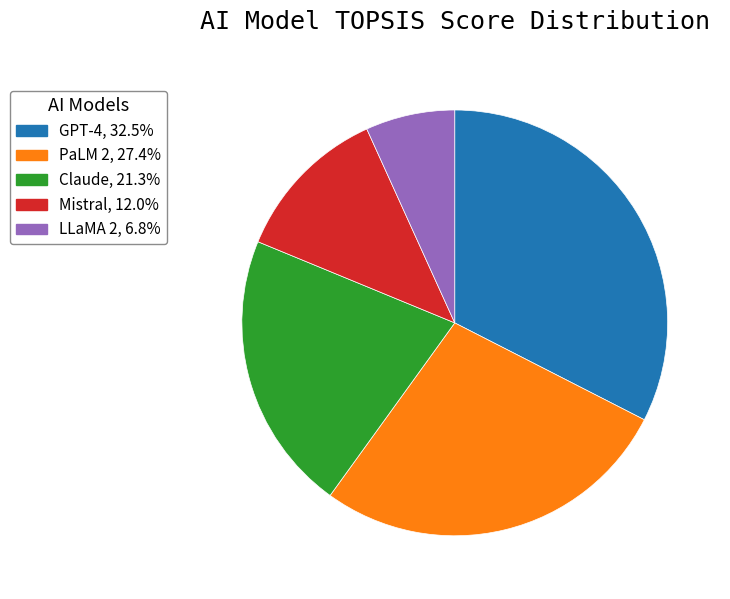

Is the sum of PaLM 2 and Mistral greater than half?

No